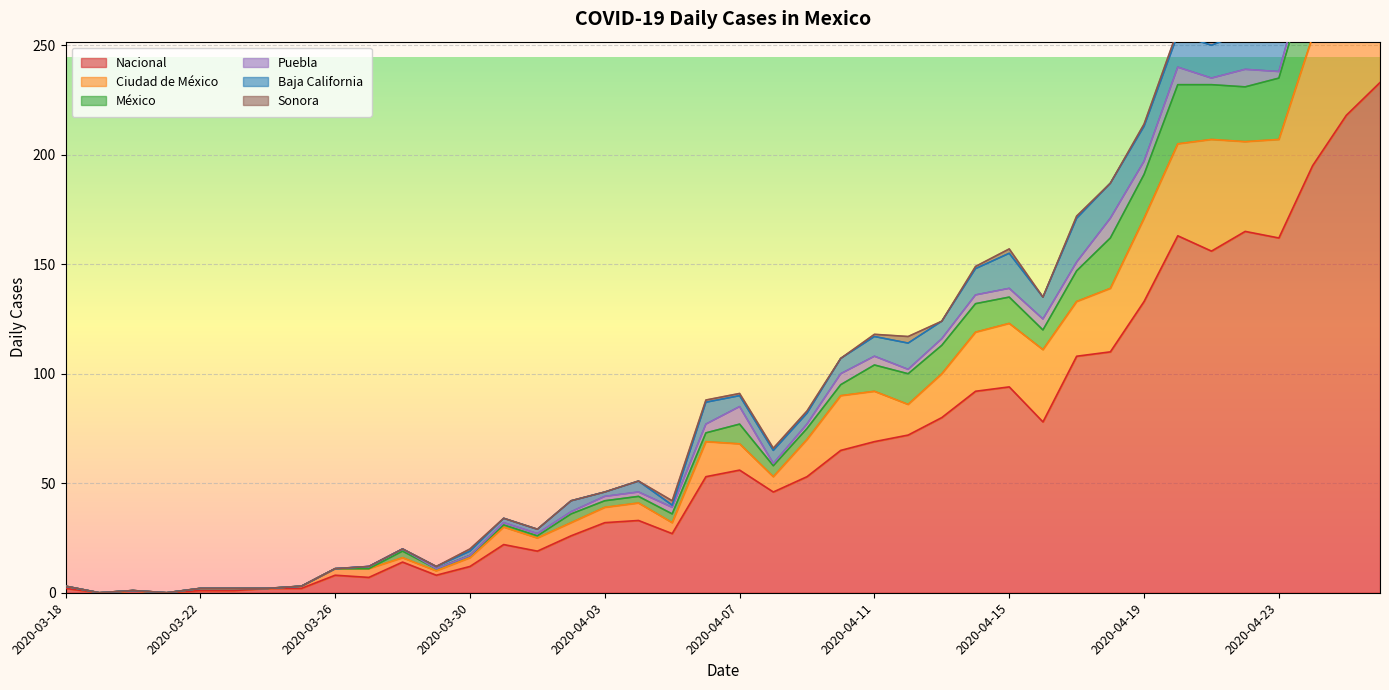

Rank the series at 2020-04-19 from highest to lowest value.

Nacional, Ciudad de México, México, Baja California, Puebla, Sonora